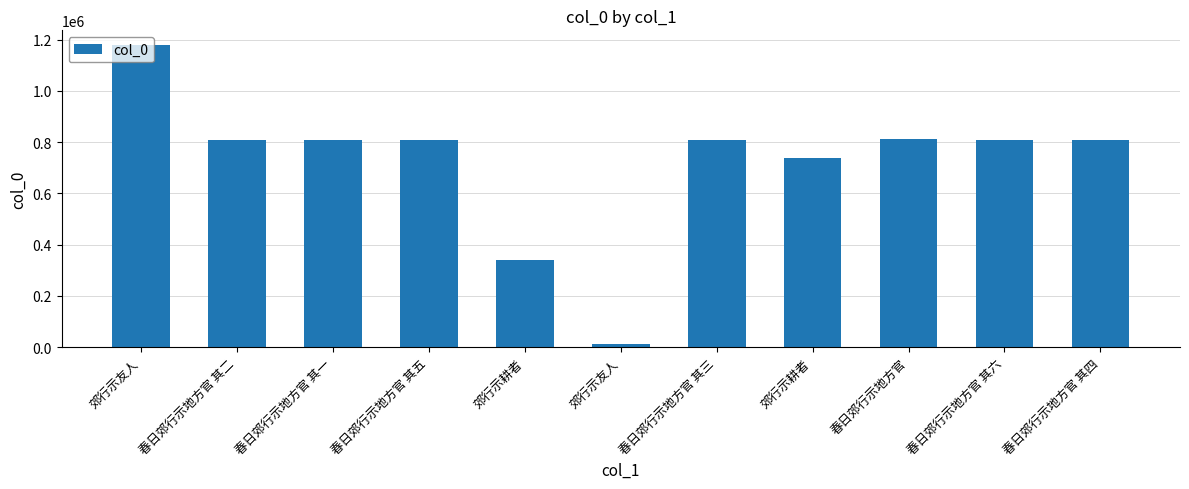

Rank the categories by value from lowest to highest.

郊行示友人, 郊行示耕者, 郊行示耕者, 春日郊行示地方官 其一, 春日郊行示地方官 其二, 春日郊行示地方官 其三, 春日郊行示地方官 其四, 春日郊行示地方官 其五, 春日郊行示地方官 其六, 春日郊行示地方官, 郊行示友人